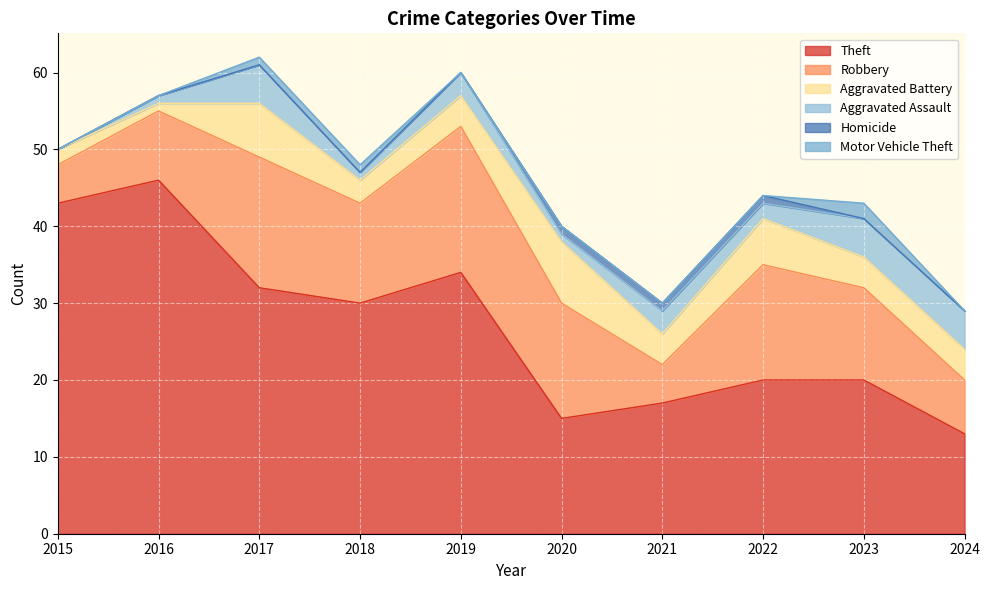

What is the approximate value of Theft at 2024?

13